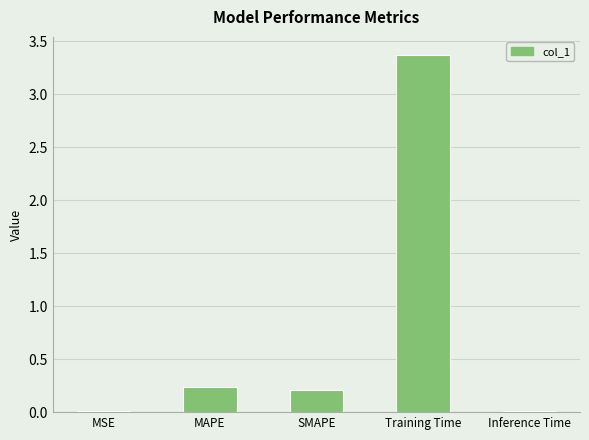

Between MAPE and MSE, which is larger?

MAPE